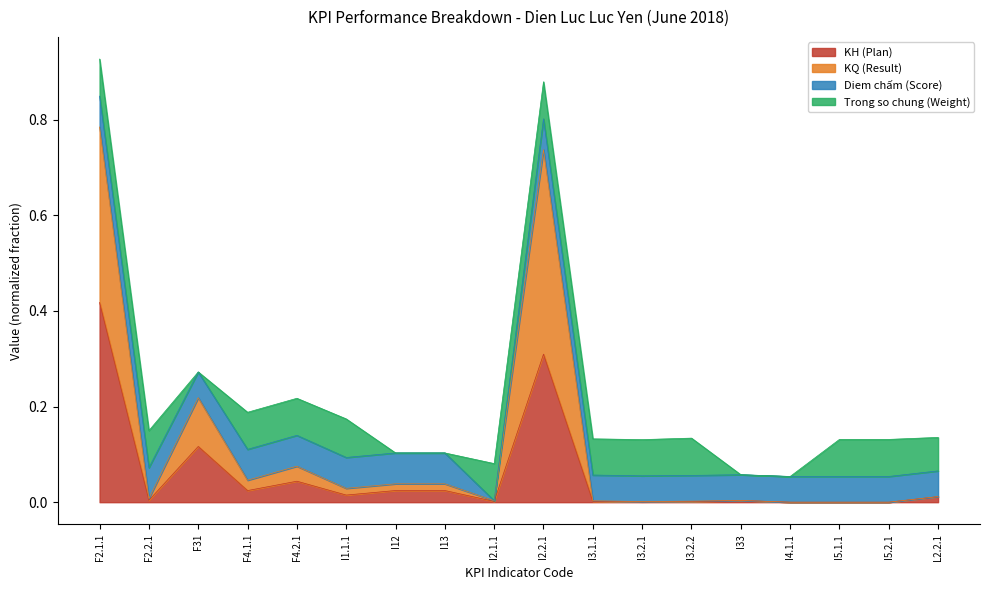

At which label does KH (Plan) reach its peak?

F2.1.1